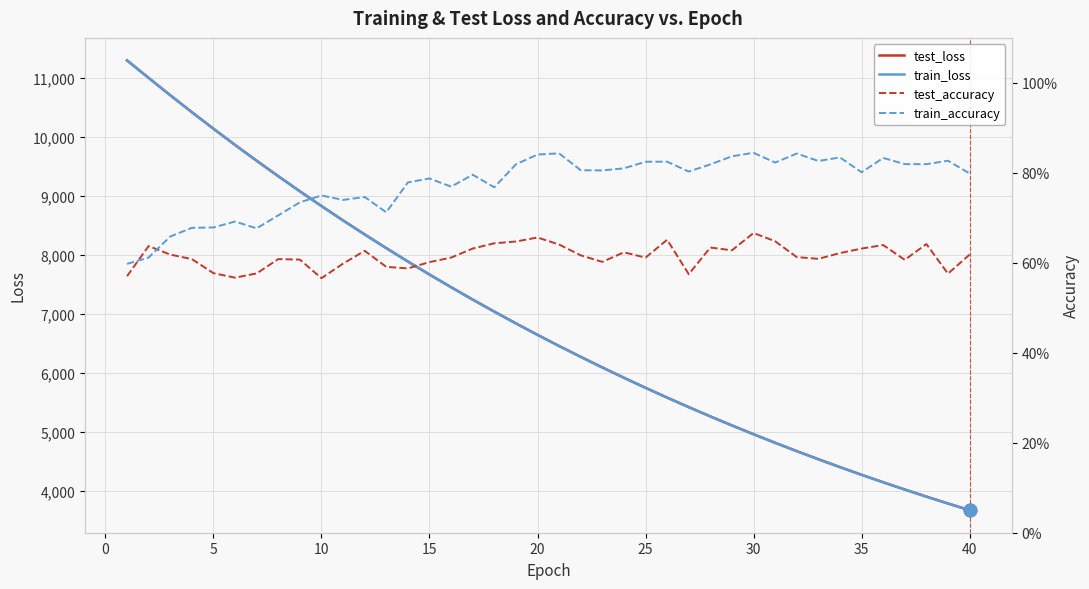

How many lines are shown in the chart?

4